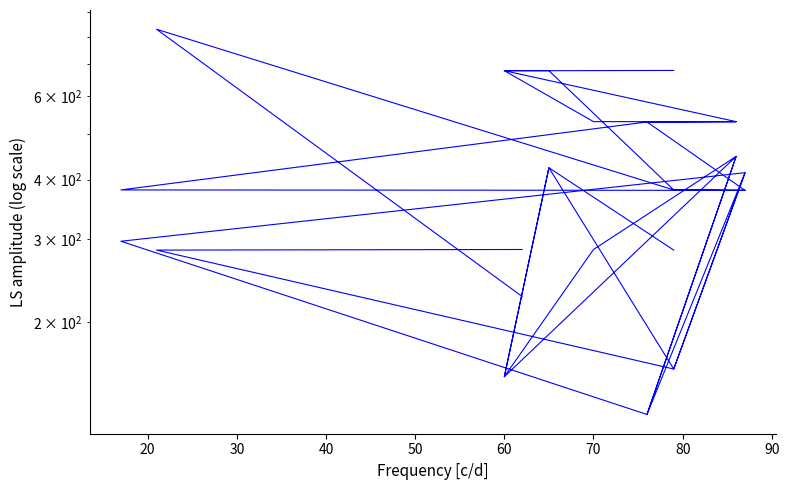

Is this an area chart (filled region under the line)?

No